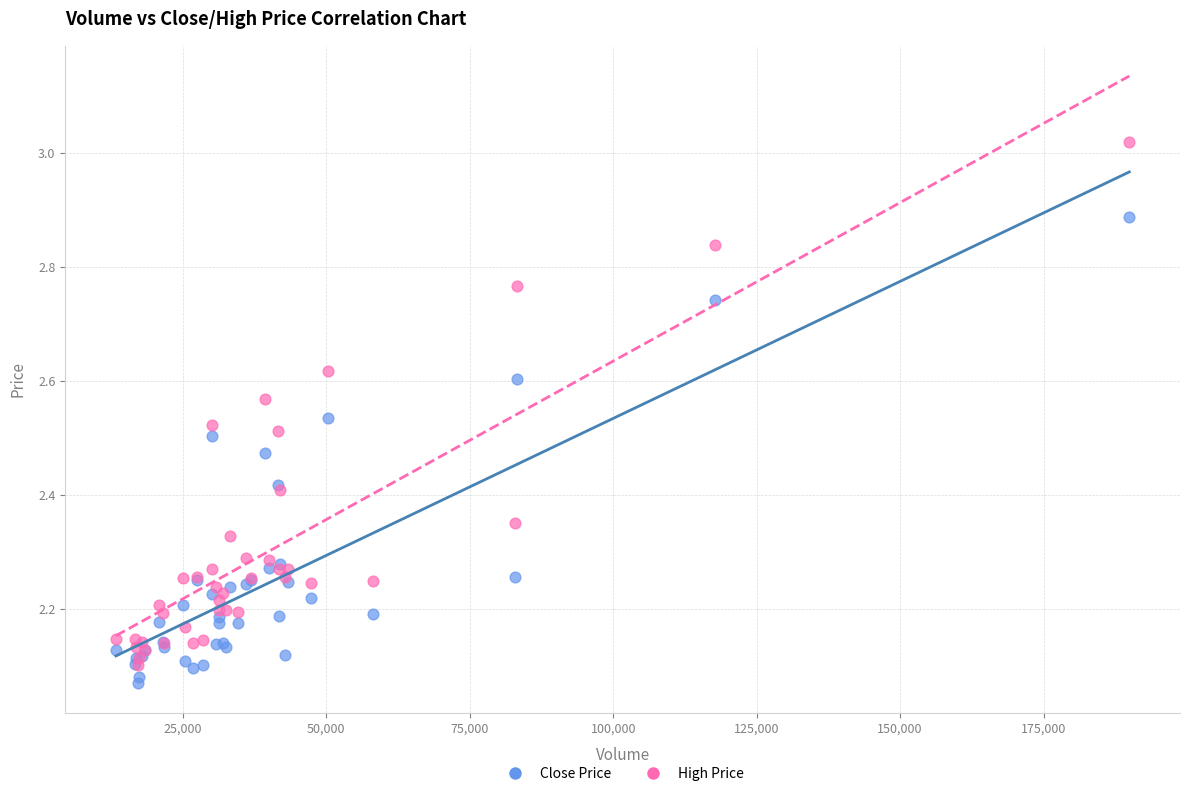

What are all the series names shown in the legend?

Close Price, High Price